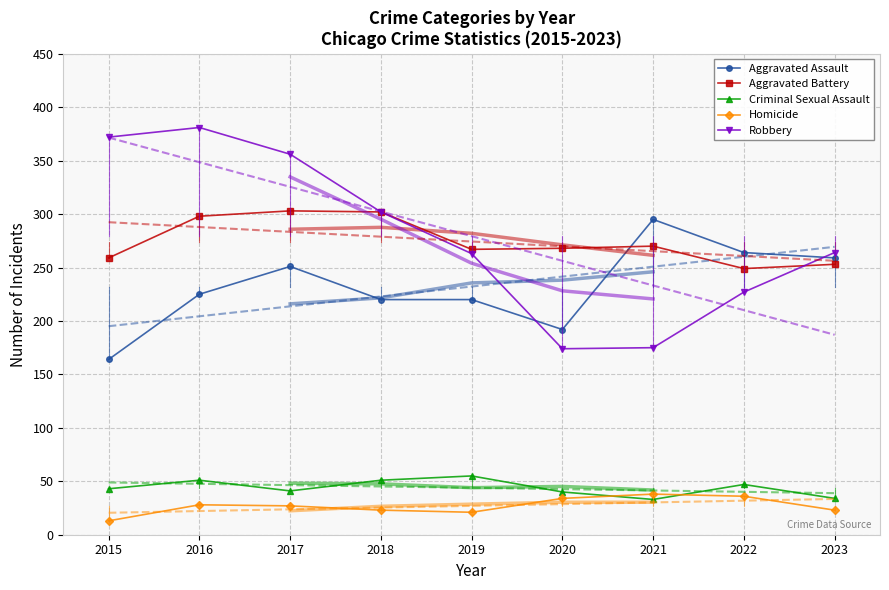

True or false: Criminal Sexual Assault and Robbery intersect in this chart.

False